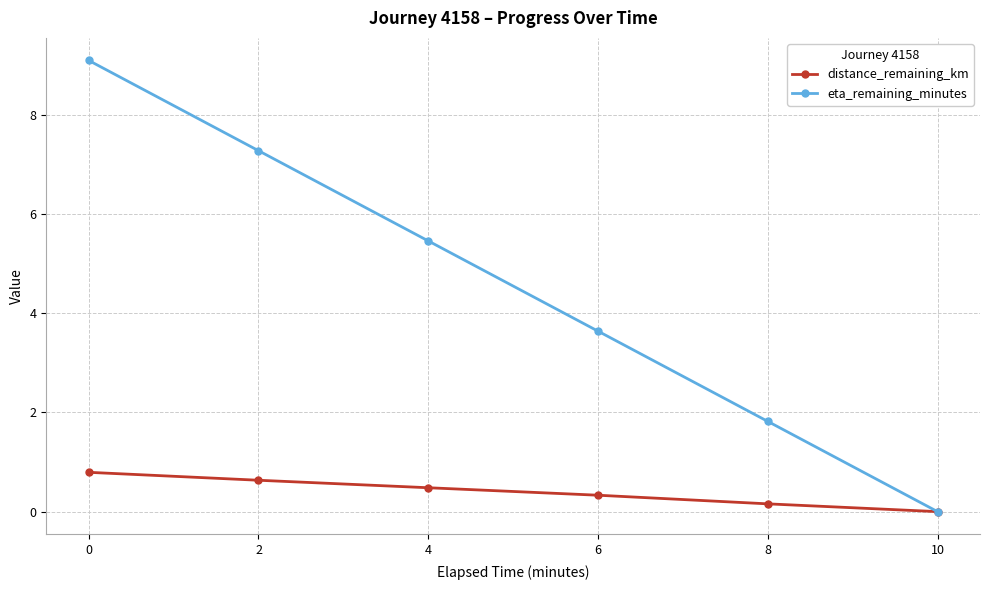

List the series in order of their peak value, highest first.

eta_remaining_minutes, distance_remaining_km